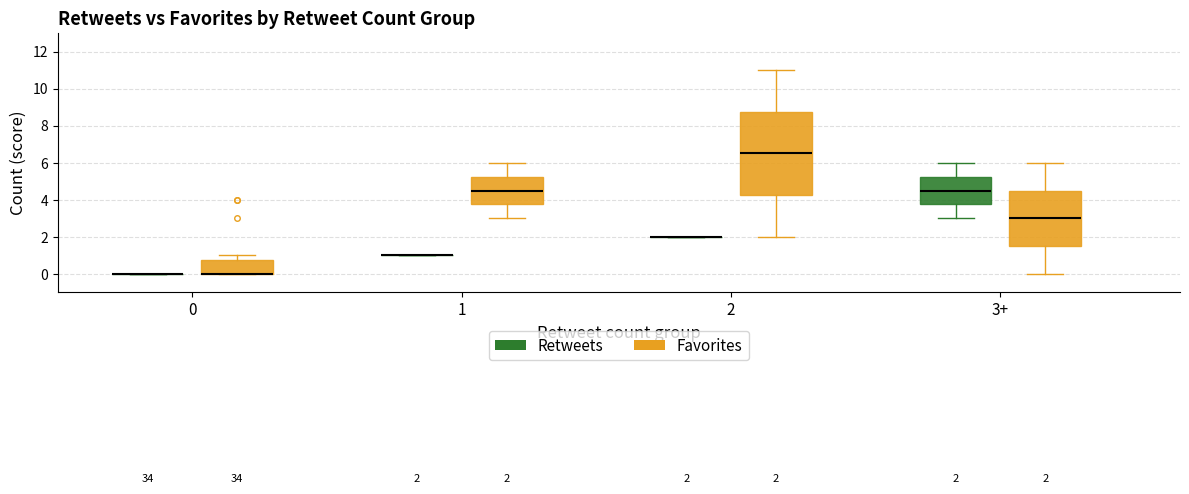

Which box is the tallest, from its lower edge to its upper edge?

2 (Favorites)